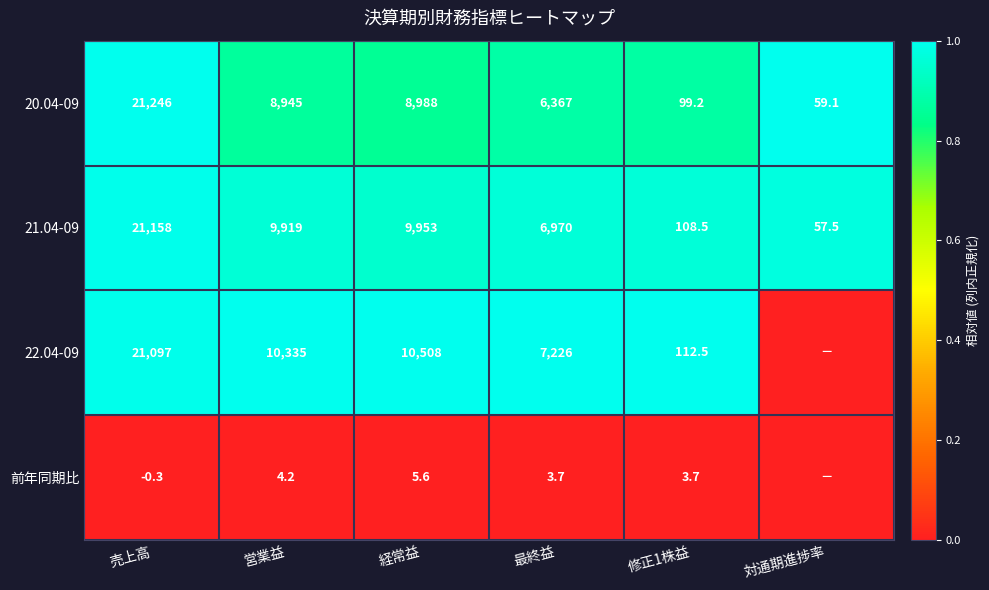

Is the value of 前年同期比 at 経常益 greater than the value of 22.04-09 at 営業益?

No